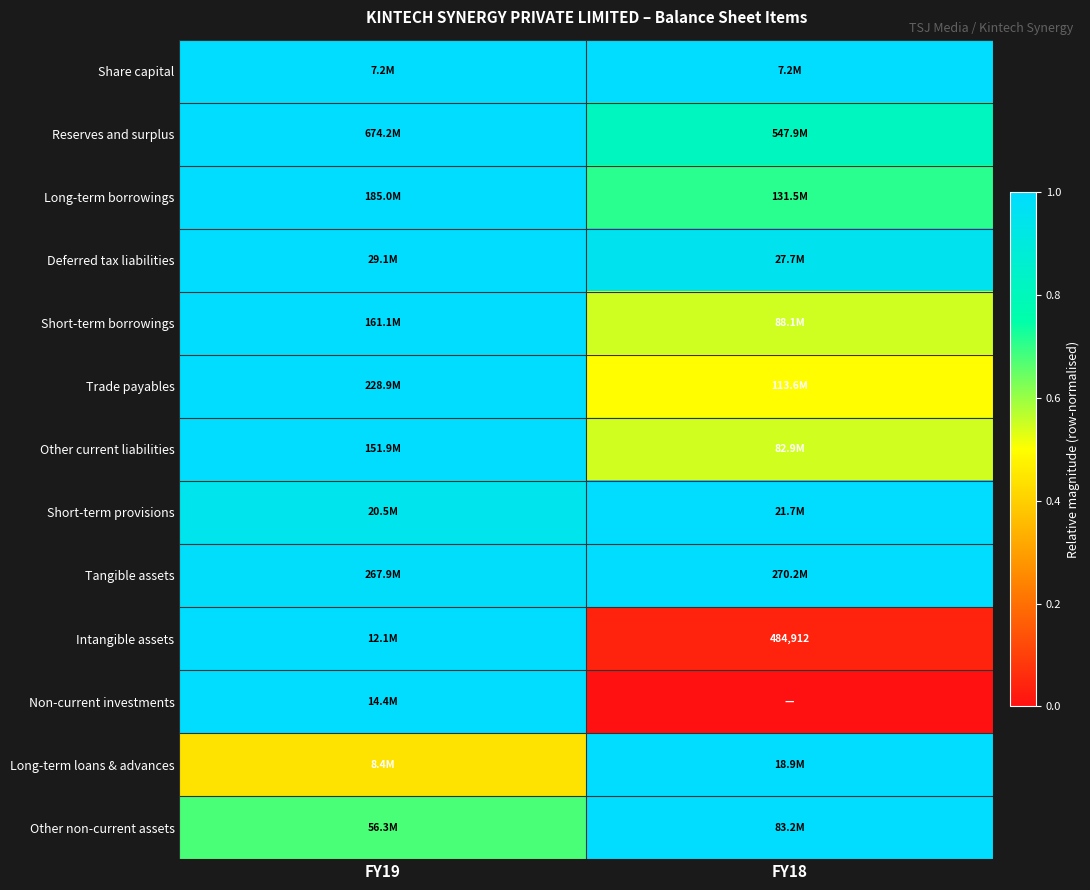

At which category does the chart reach its peak across all series?

FY19